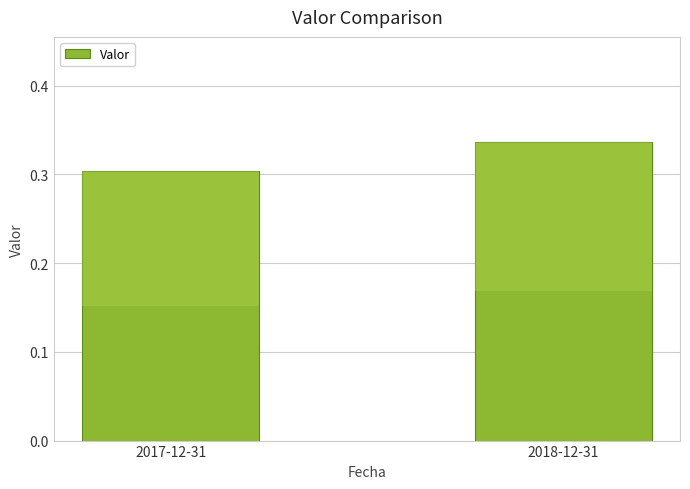

Is it true that the value at 2017-12-31 is 0.3?

True